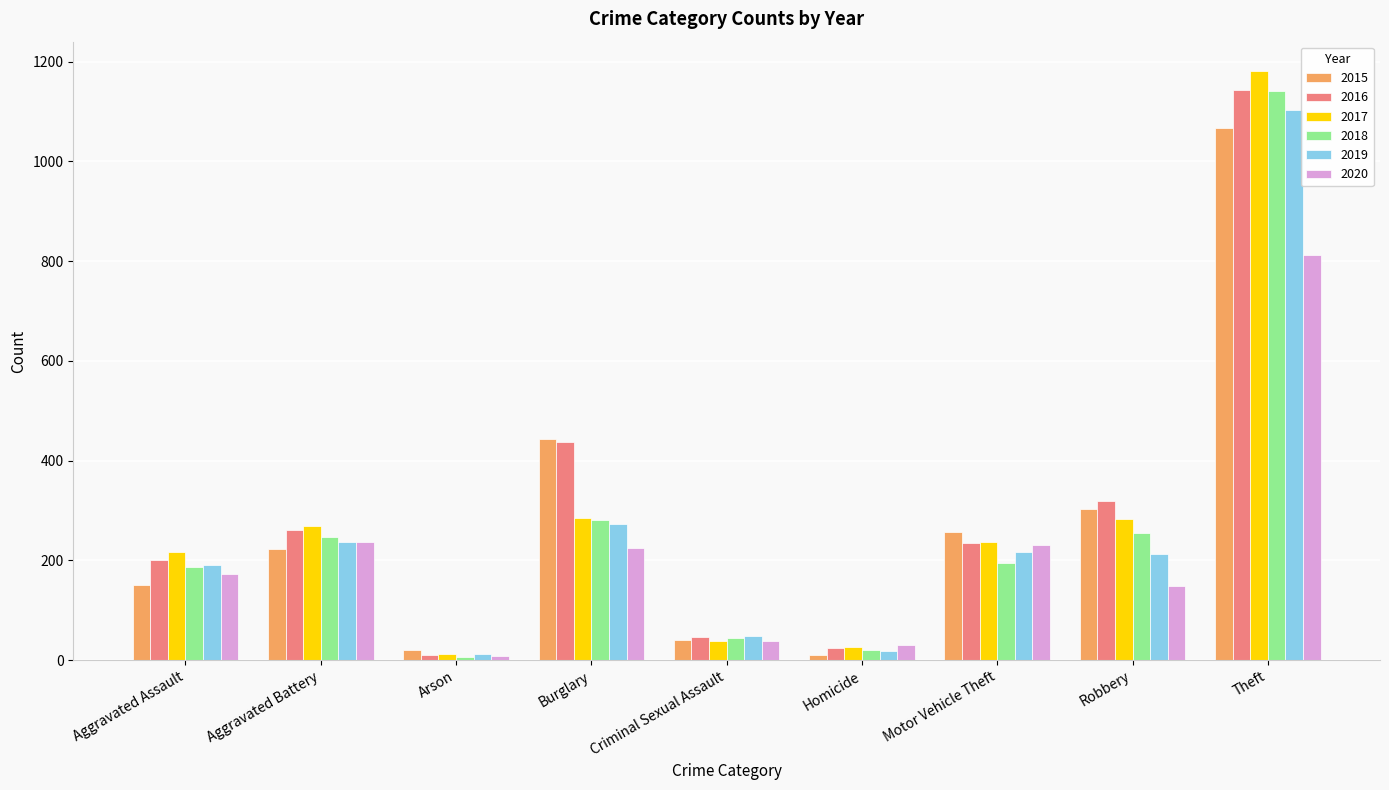

Which series has the widest spread of values?

2017